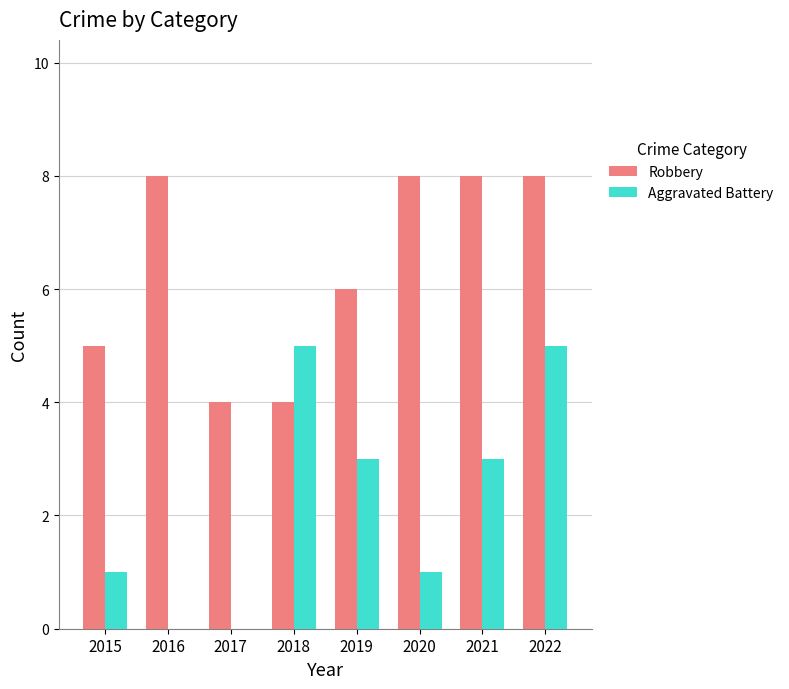

Reading left to right, transcribe all the data shown in this chart.

Robbery: 5	8	4	4	6	8	8	8
Aggravated Battery: 1	0	0	5	3	1	3	5